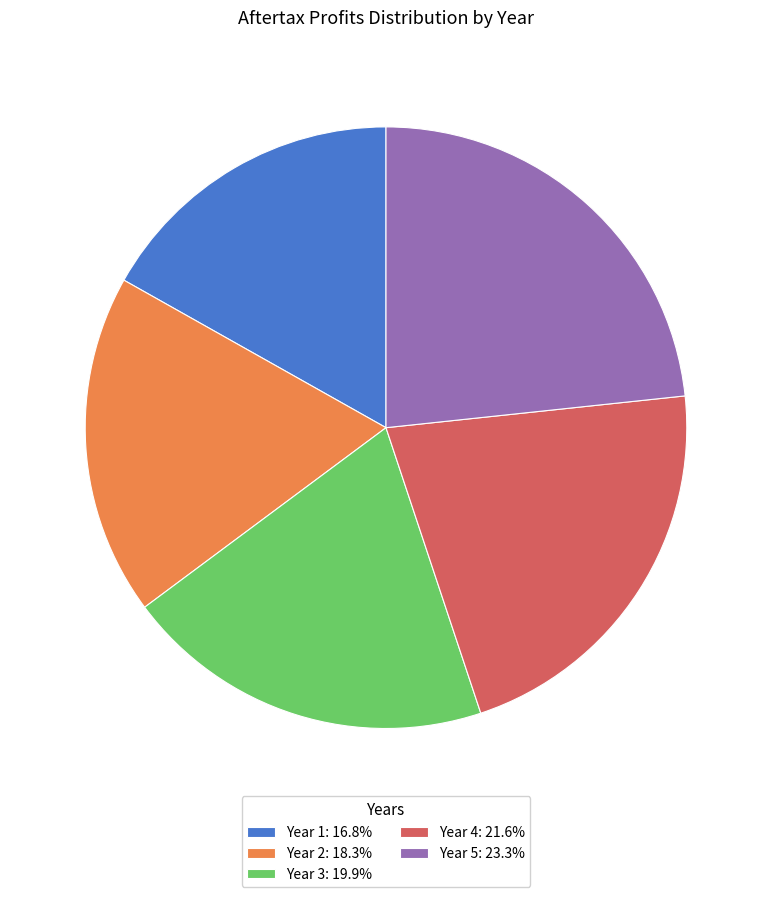

Is the sum of Year 3 and Year 4 greater than half?

No